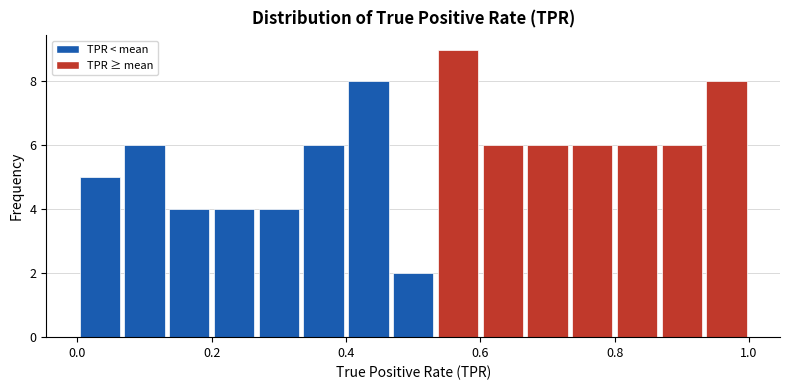

Around what value on the x-axis is the tallest bar? Give the approximate position of its centre, as read against the axis.

0.56